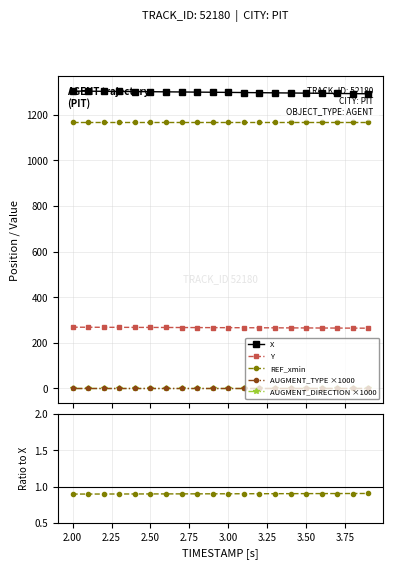

True or false: AUGMENT_DIRECTION has more than 2 points higher than both neighbors.

False